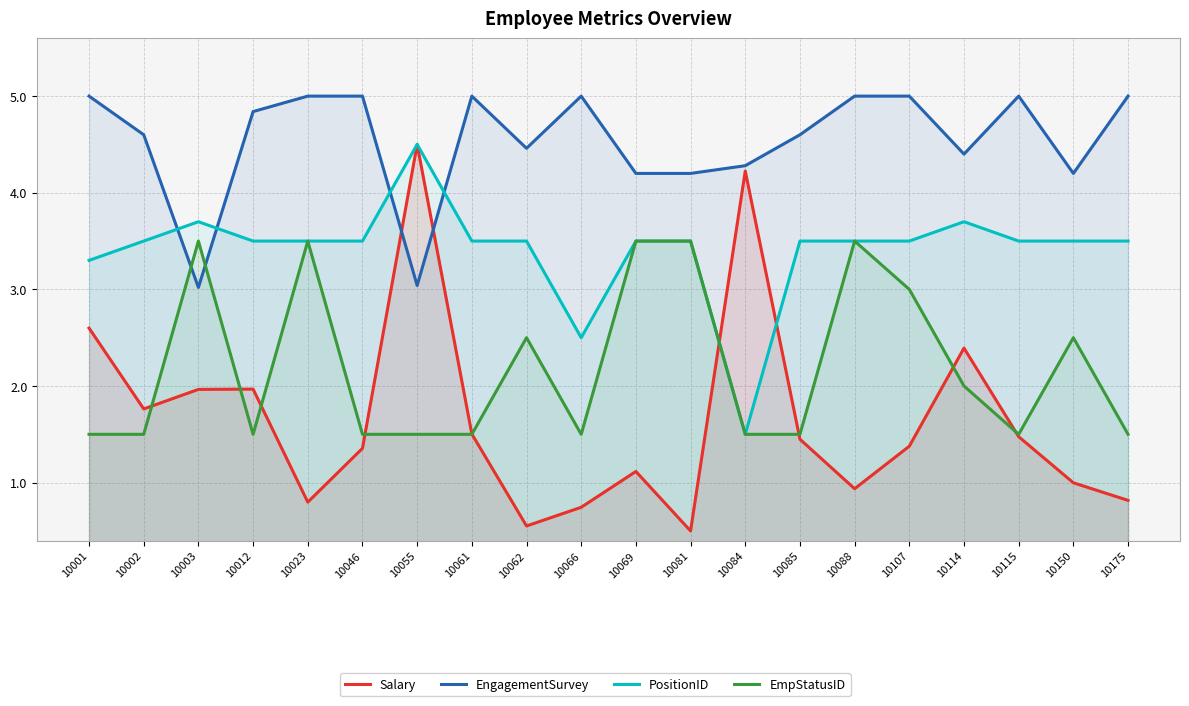

Between which two adjacent categories do PositionID and EngagementSurvey first intersect?

10002 and 10003